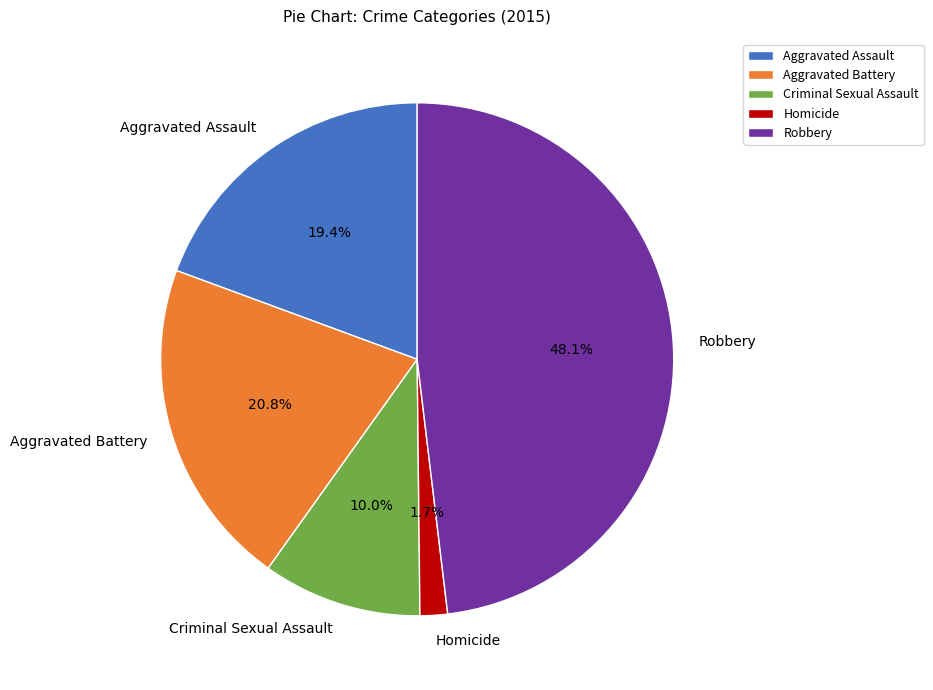

What is the largest slice in the pie chart?

Robbery